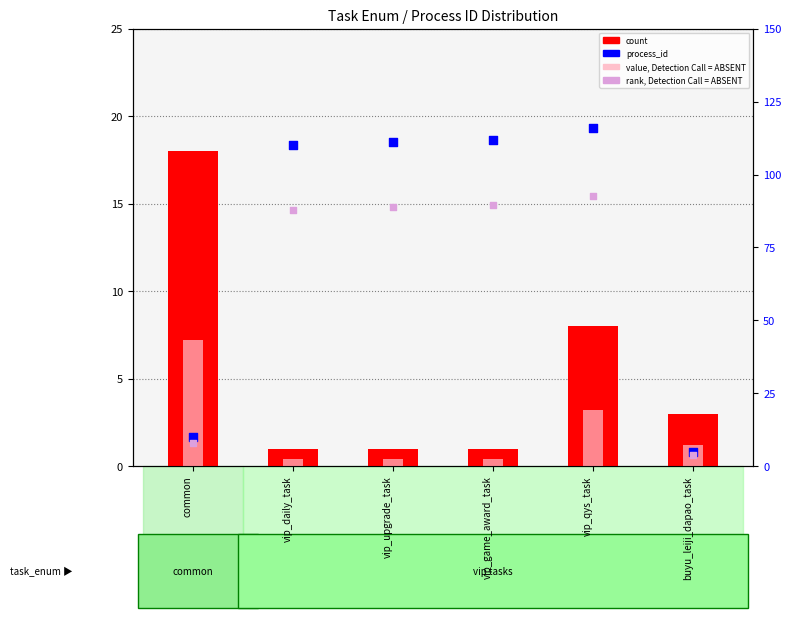

Which series reaches the maximum Y coordinate?

process_id